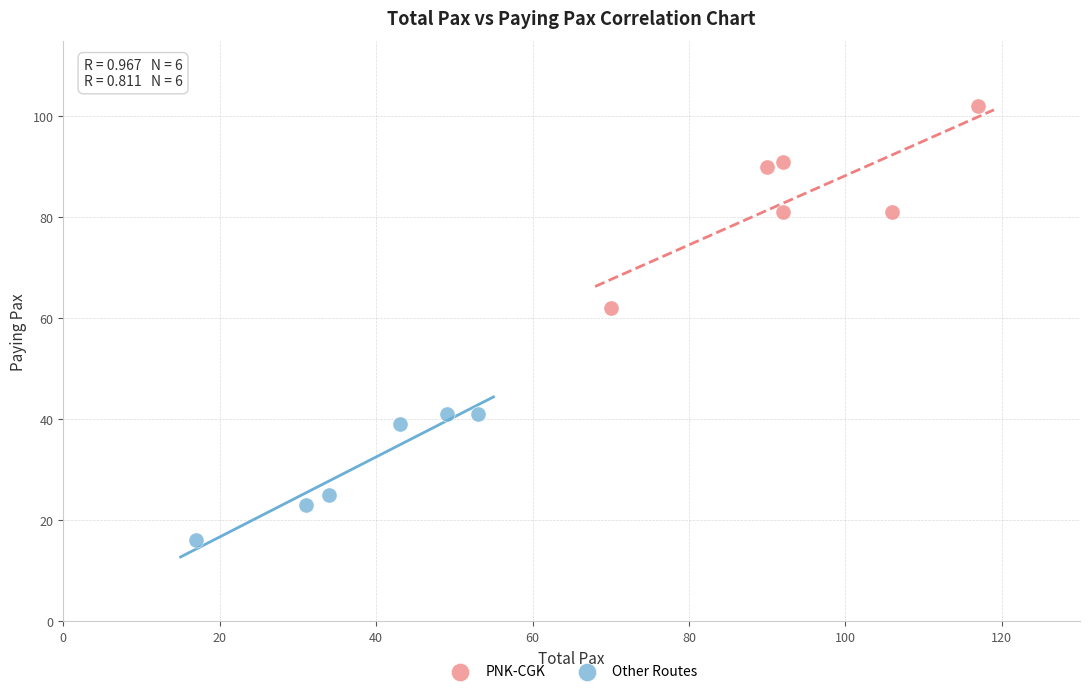

Which series contains the lowest Y value?

Other Routes